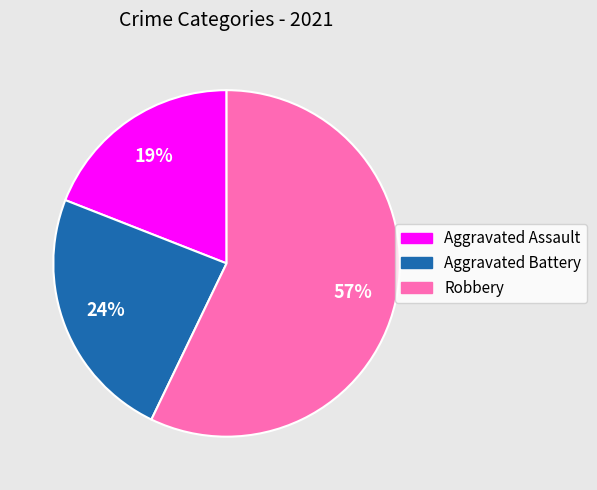

Combined, do Aggravated Assault and Aggravated Battery account for over 50%?

No